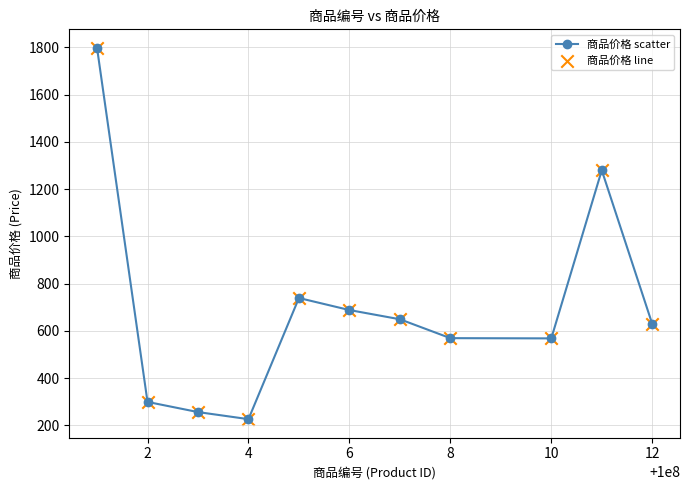

What is the maximum value shown in the chart?

1798